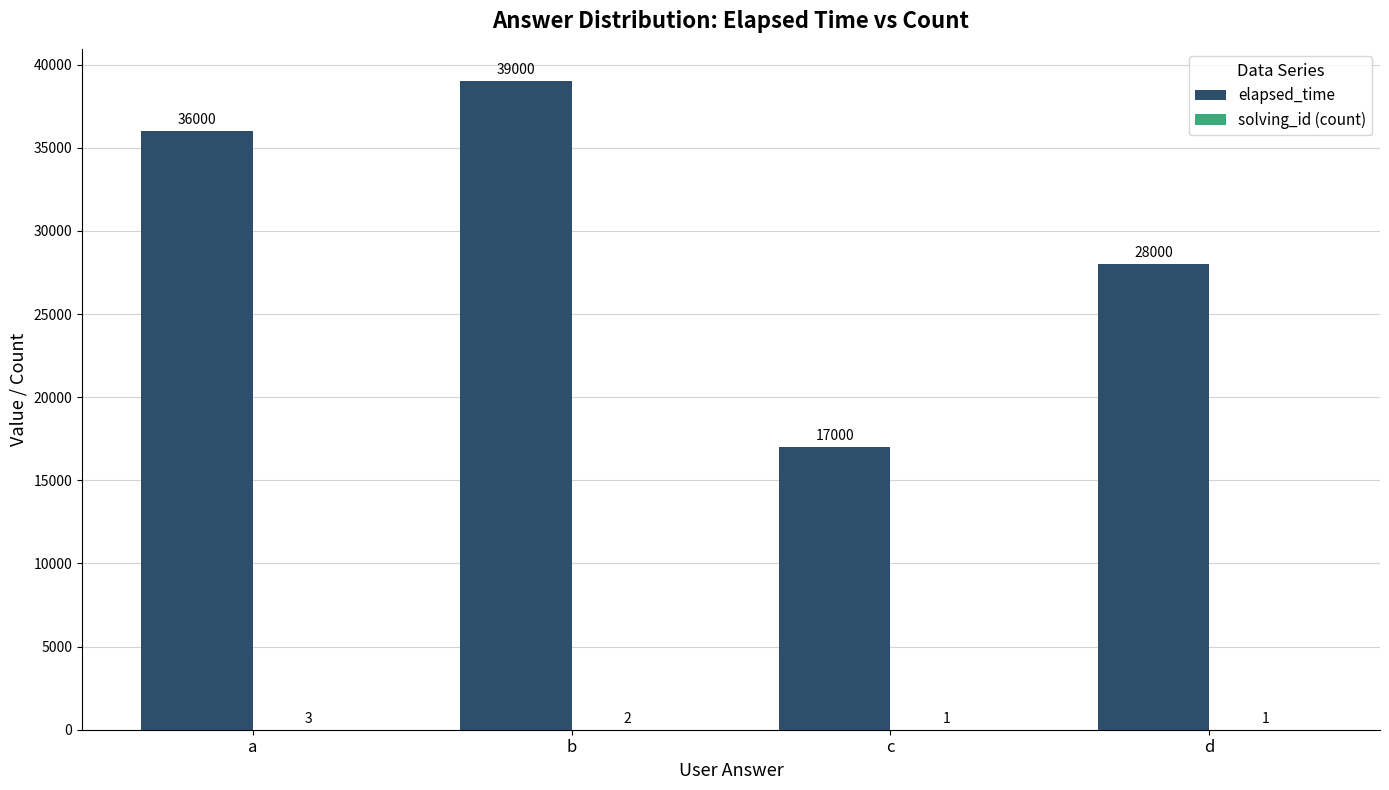

How many data points does each series have?

4